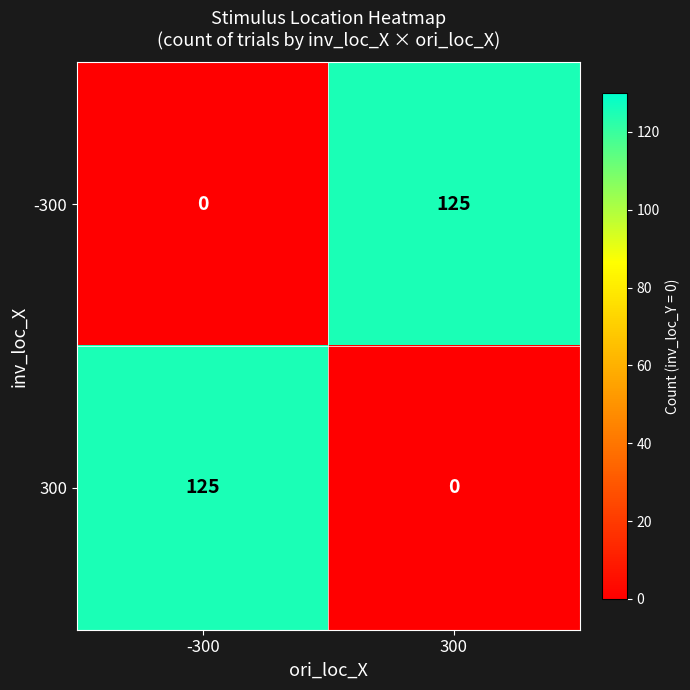

The value of 300 at -300 is 50. True or false?

False